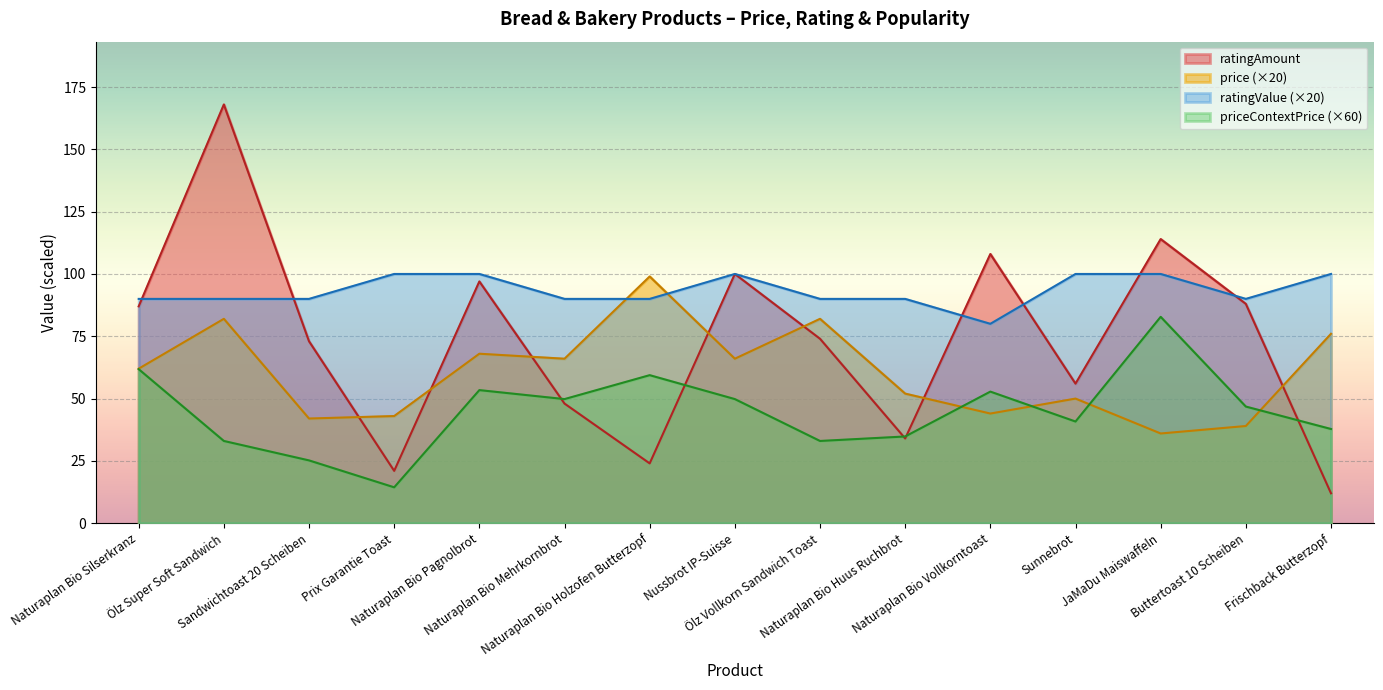

Is it true that ratingValue equals 21.6 at Sandwichtoast 20 Scheiben?

False